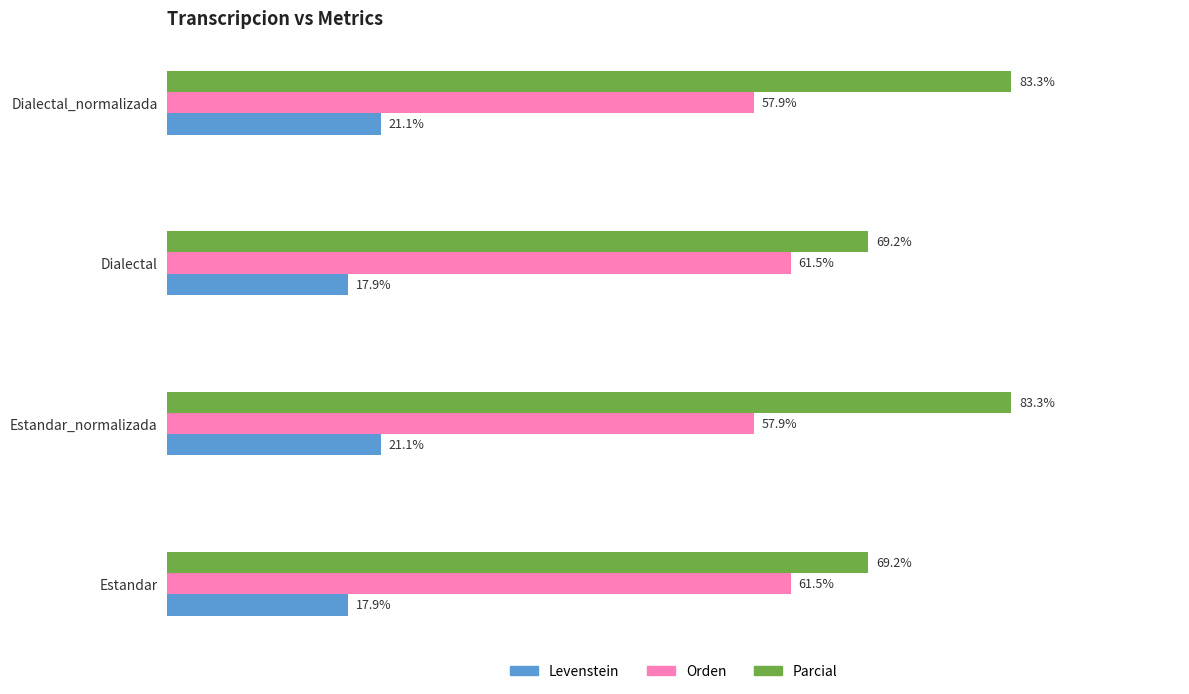

Rank the series at Estandar_normalizada from lowest to highest value.

Levenstein, Orden, Parcial